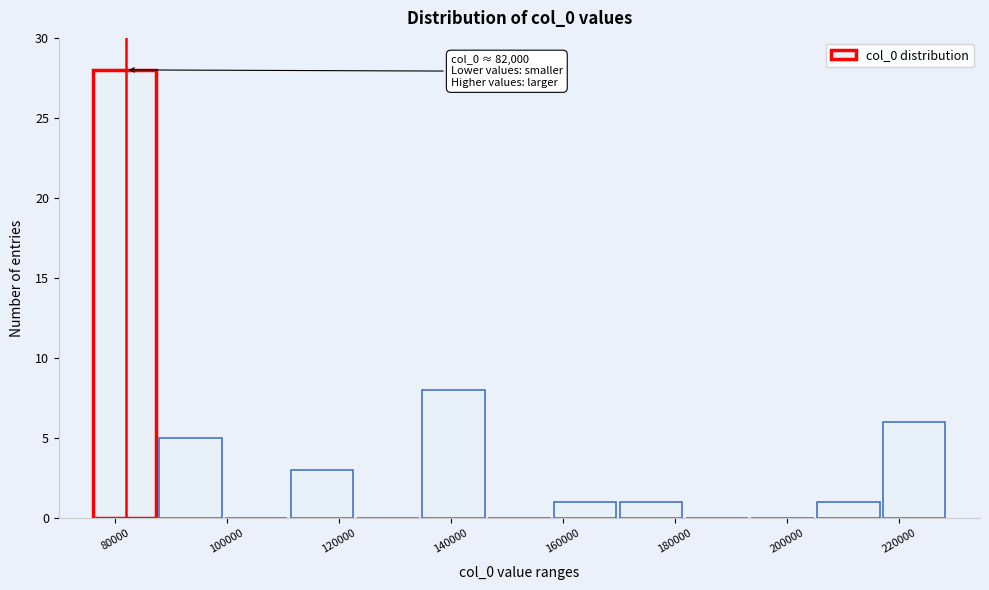

Over which range of the x-axis is the bar tallest?

76000 to 88000